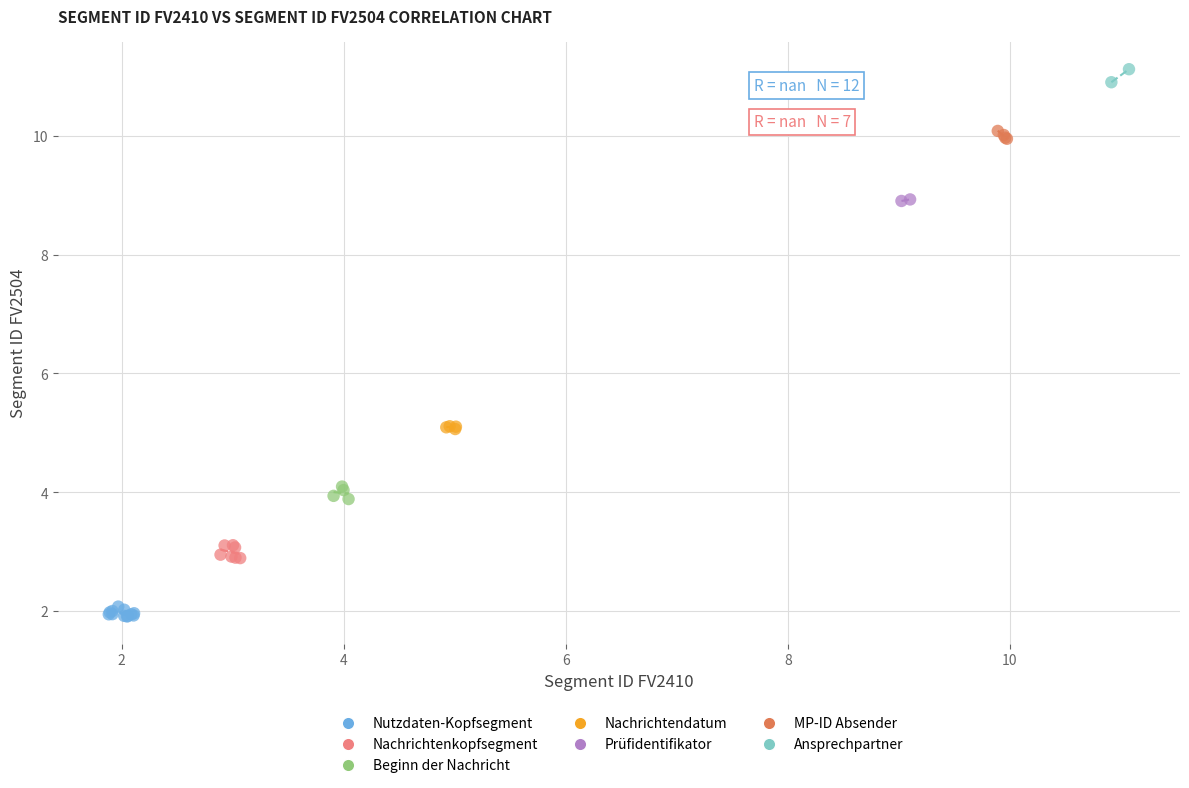

What are all the series names shown in the legend?

Nutzdaten-Kopfsegment, Nachrichtenkopfsegment, Beginn der Nachricht, Nachrichtendatum, Prüfidentifikator, MP-ID Absender, Ansprechpartner